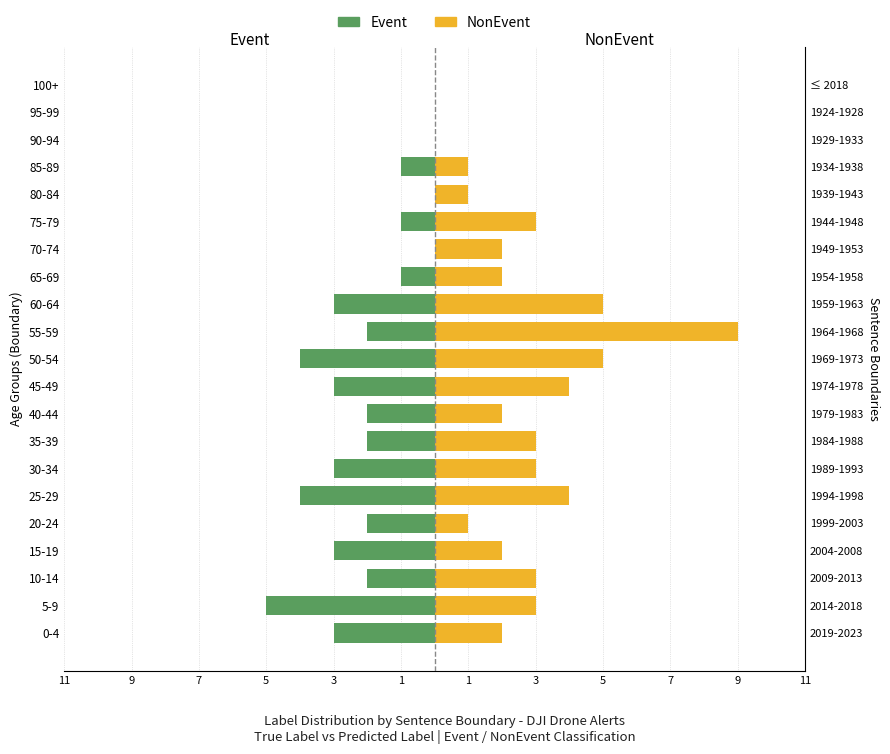

Does the chart contain stacked bars?

No